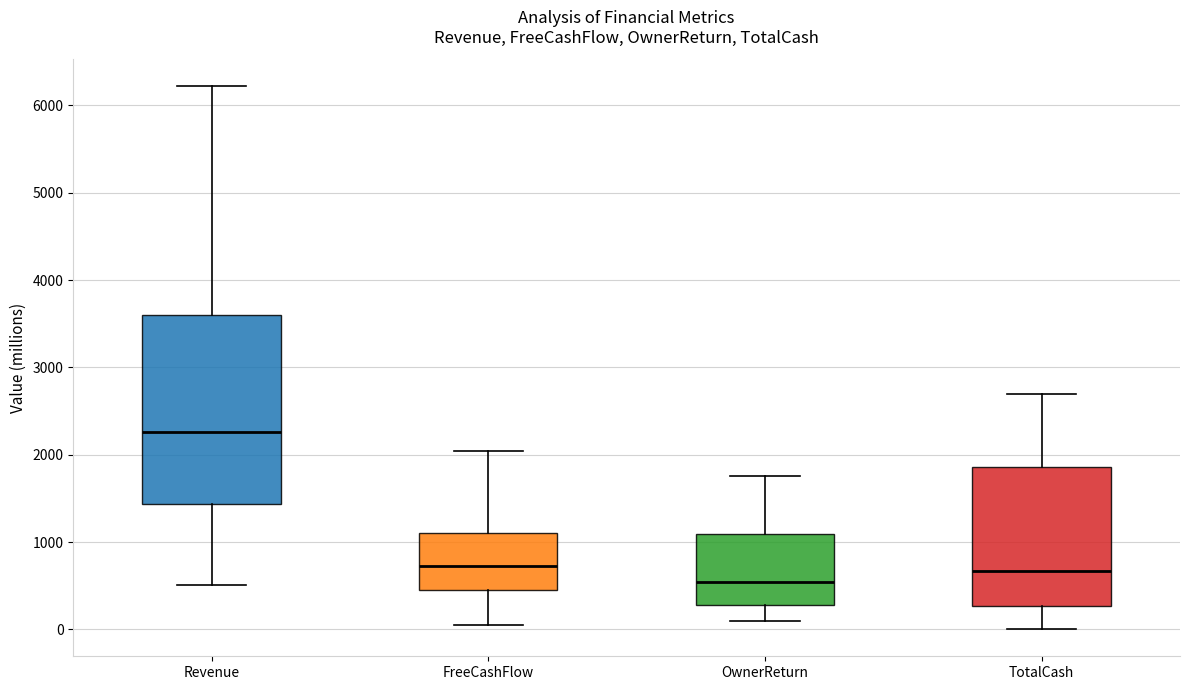

Which box has the highest median line?

Revenue